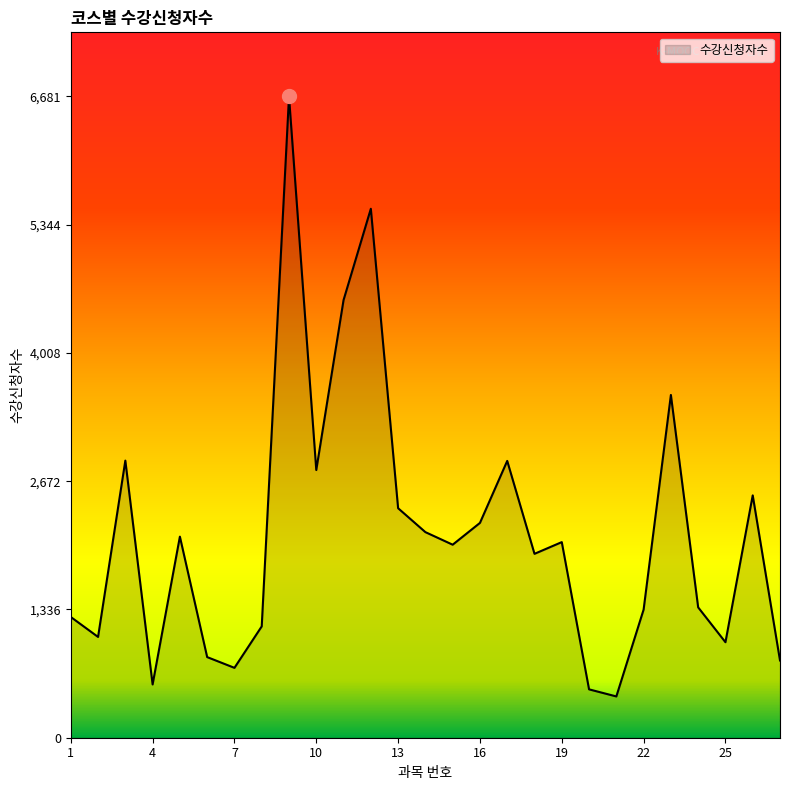

What is the maximum value shown in the chart?

6681